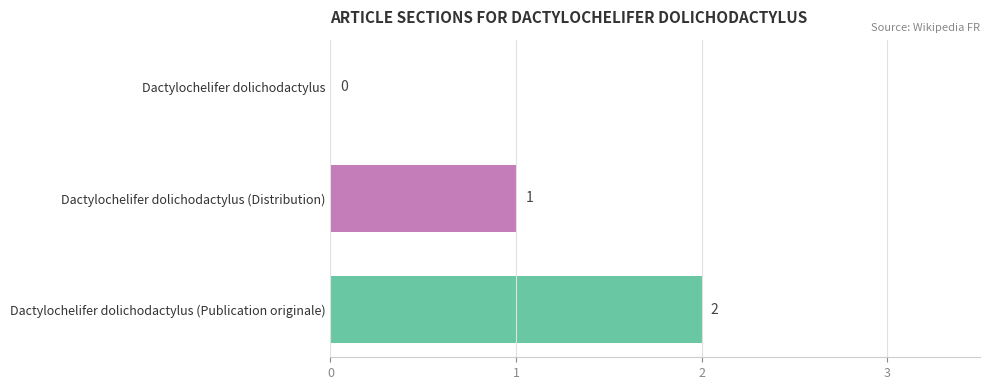

The chart shows a value of 2 at Dactylochelifer dolichodactylus (Publication originale). True or false?

True